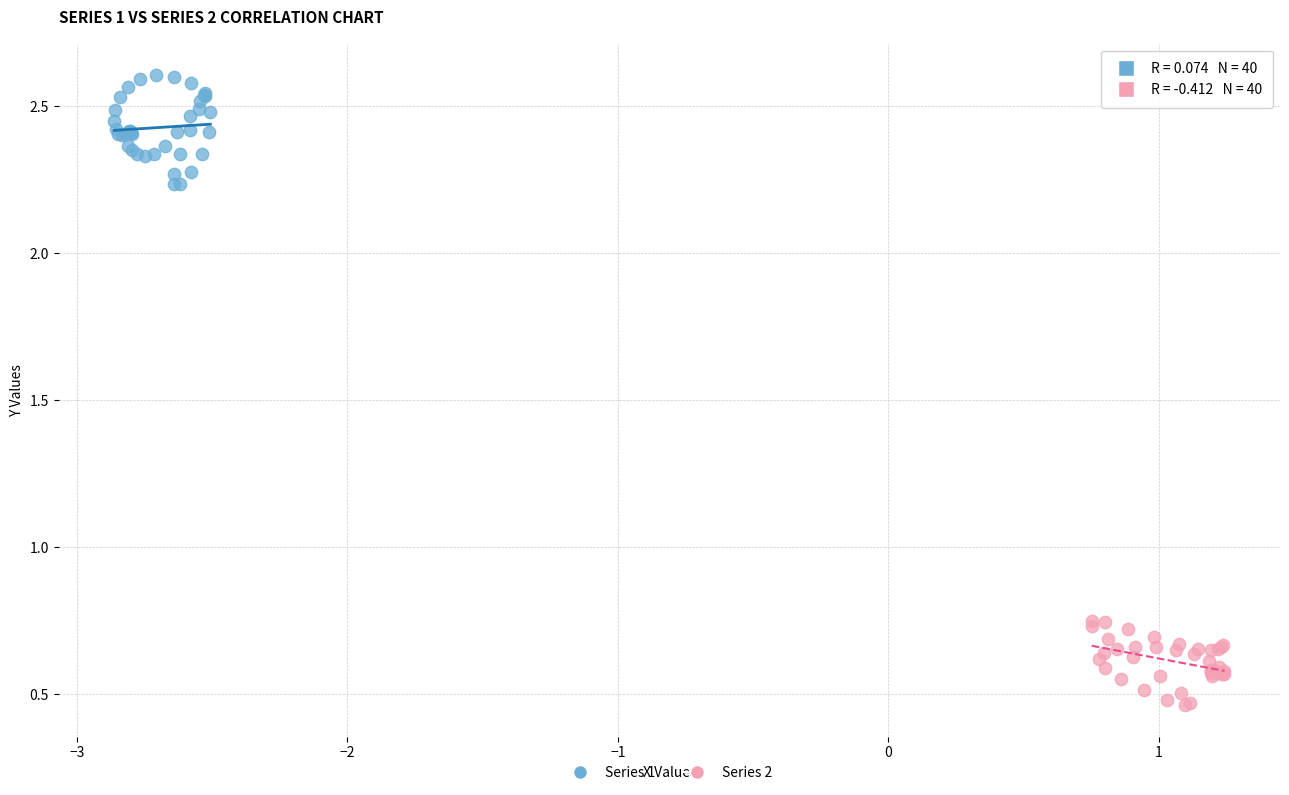

Which series reaches the maximum Y coordinate?

Series 1